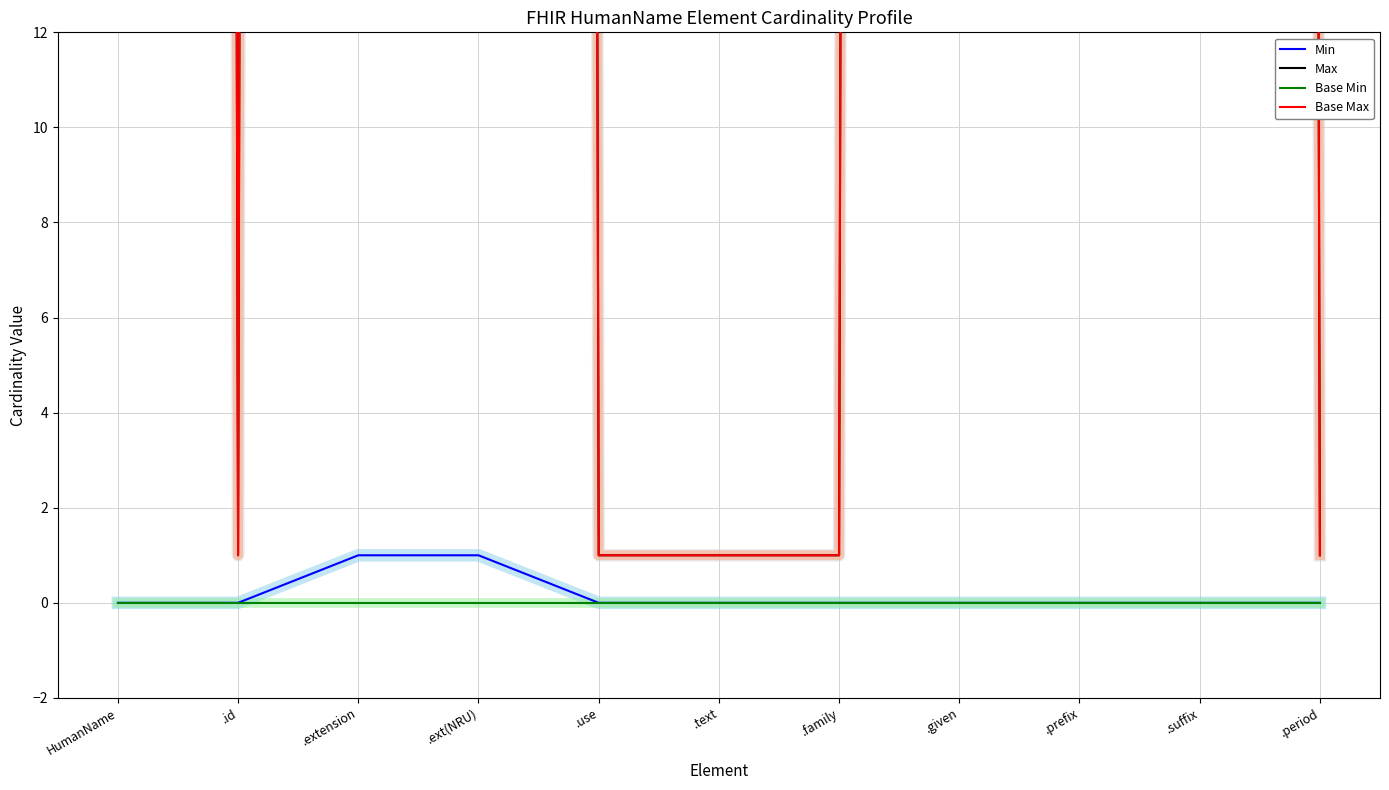

Reading right to left, transcribe all the data shown in this chart.

Min: .period=0	.suffix=0	.prefix=0	.given=0	.family=0	.text=0	.use=0	.ext(NRU)=1	.extension=1	.id=0	HumanName=0
Max: .period=1	.suffix=999	.prefix=999	.given=999	.family=1	.text=1	.use=1	.ext(NRU)=999	.extension=999	.id=1	HumanName=999
Base Min: .period=0	.suffix=0	.prefix=0	.given=0	.family=0	.text=0	.use=0	.ext(NRU)=0	.extension=0	.id=0	HumanName=0
Base Max: .period=1	.suffix=999	.prefix=999	.given=999	.family=1	.text=1	.use=1	.ext(NRU)=999	.extension=999	.id=1	HumanName=999